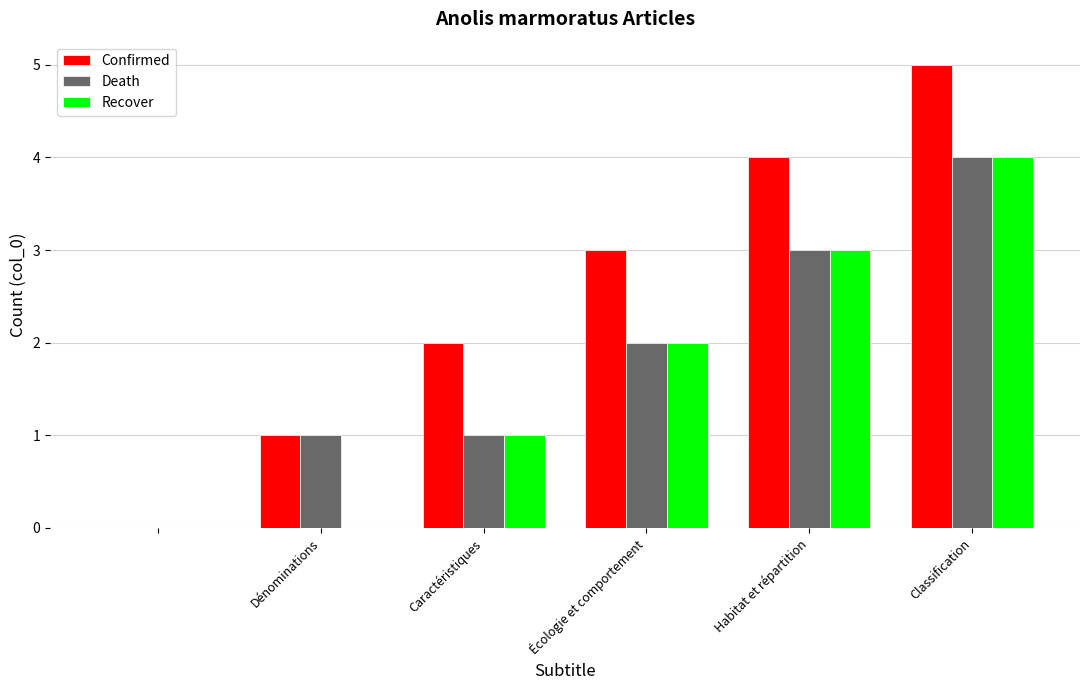

Which series has the largest total across all categories?

Confirmed